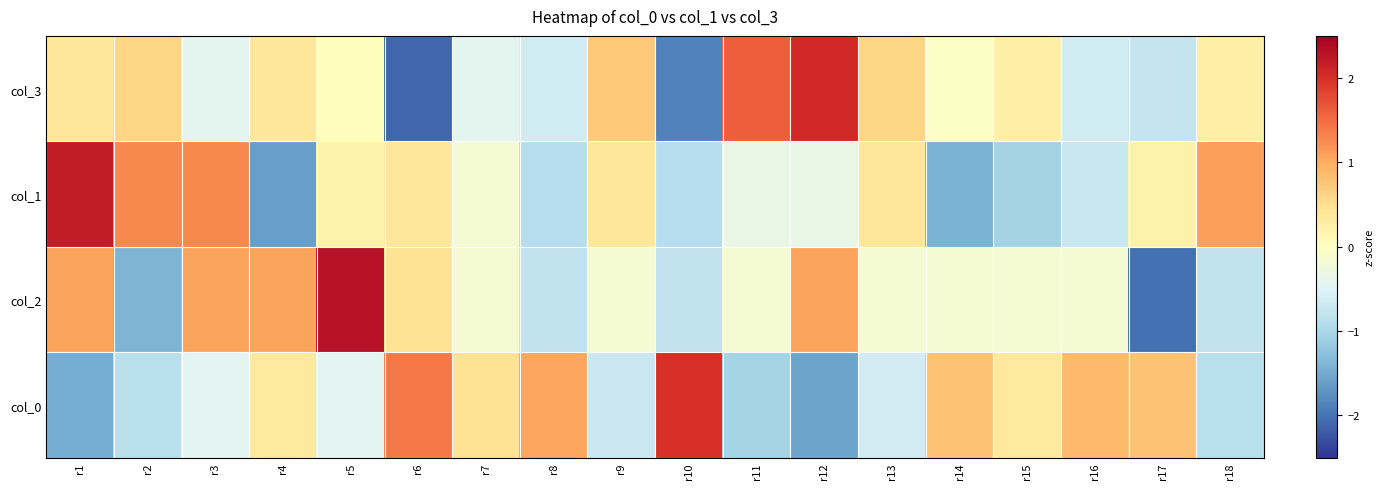

What is the difference between the highest and lowest values at r18?

2.0